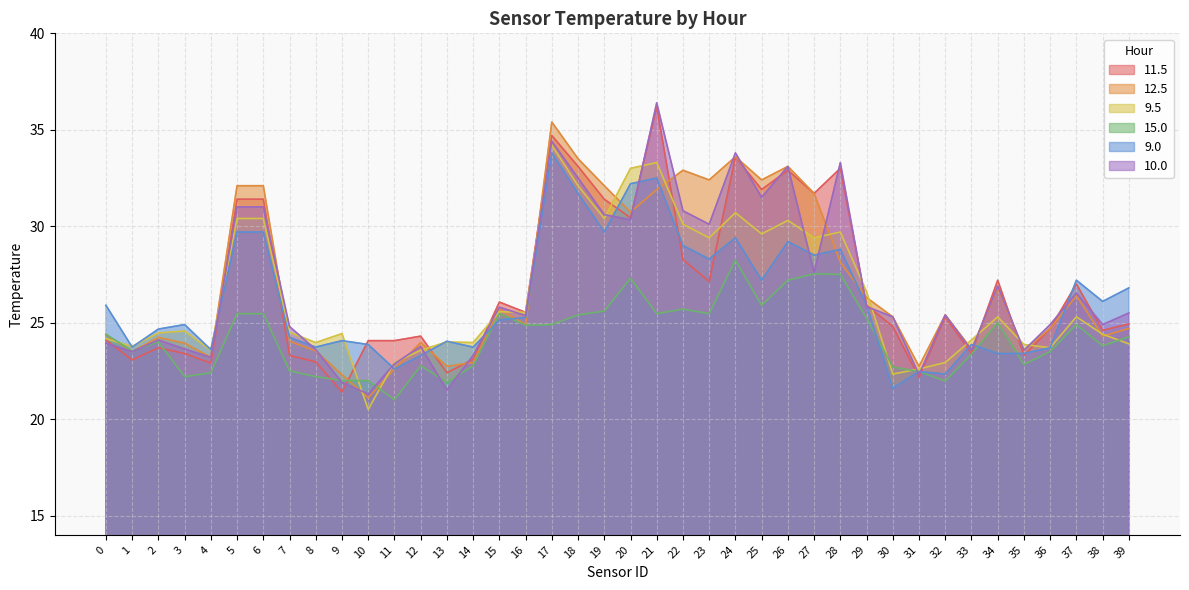

What is the smallest value displayed?

20.5